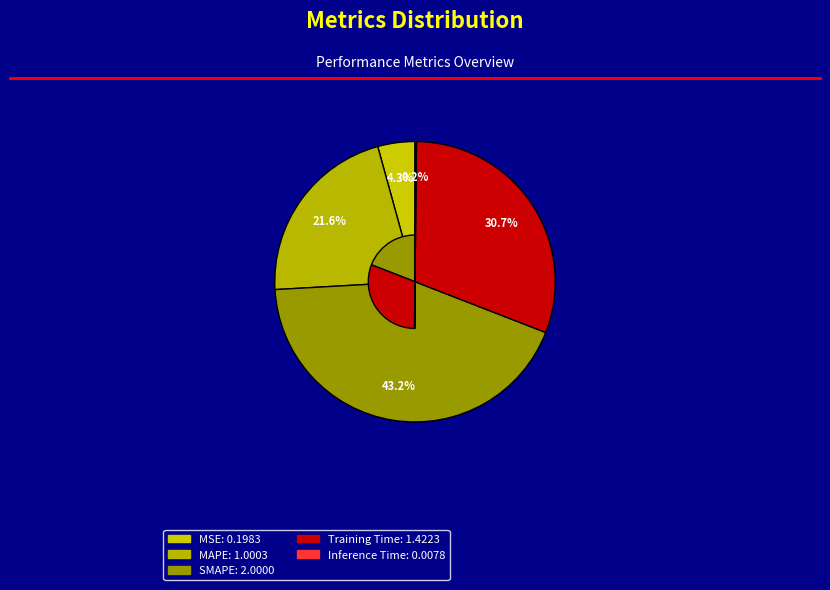

To the nearest percent, what is the combined percentage of Training Time and MSE?

35%